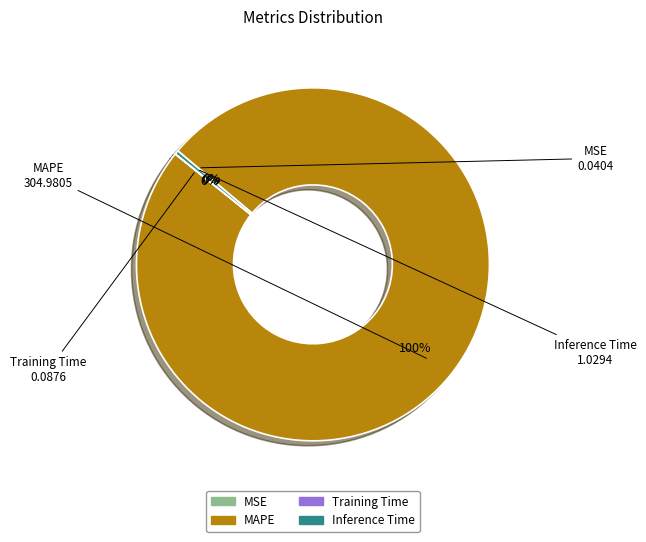

What is the largest slice in the pie chart?

MAPE